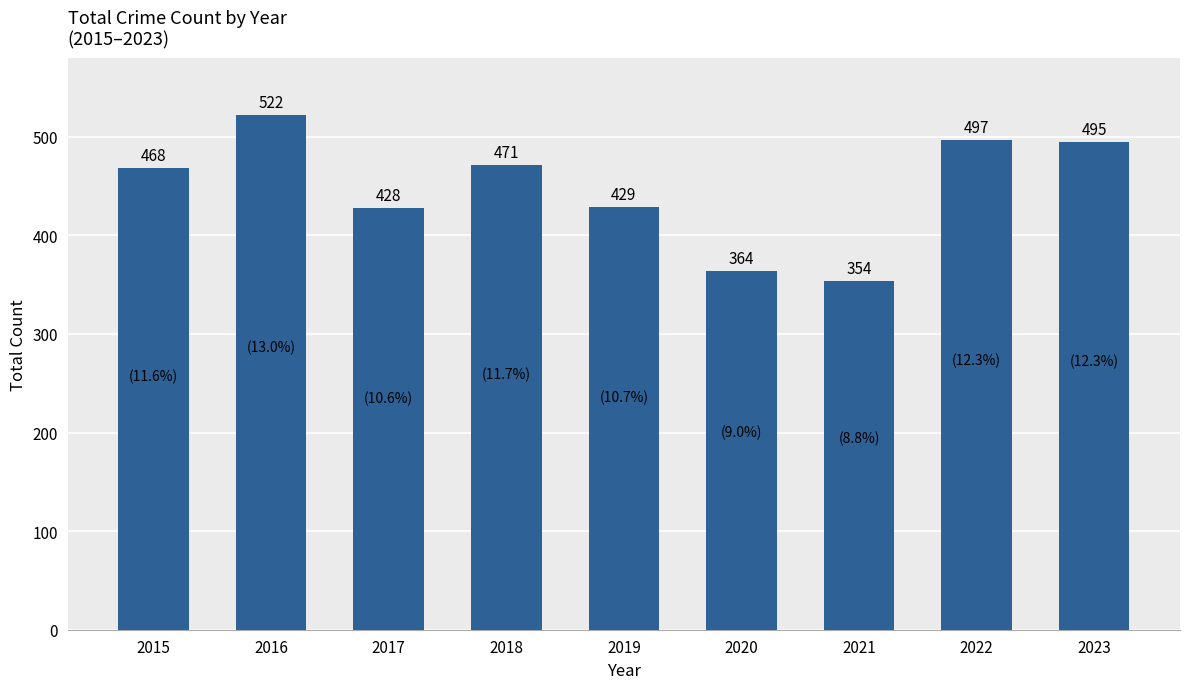

What is the approximate value at 2017?

428